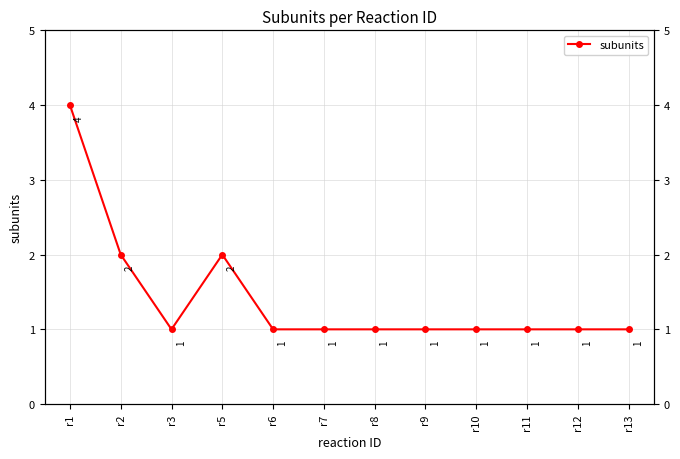

True or false: the data shows 1 at r11.

False